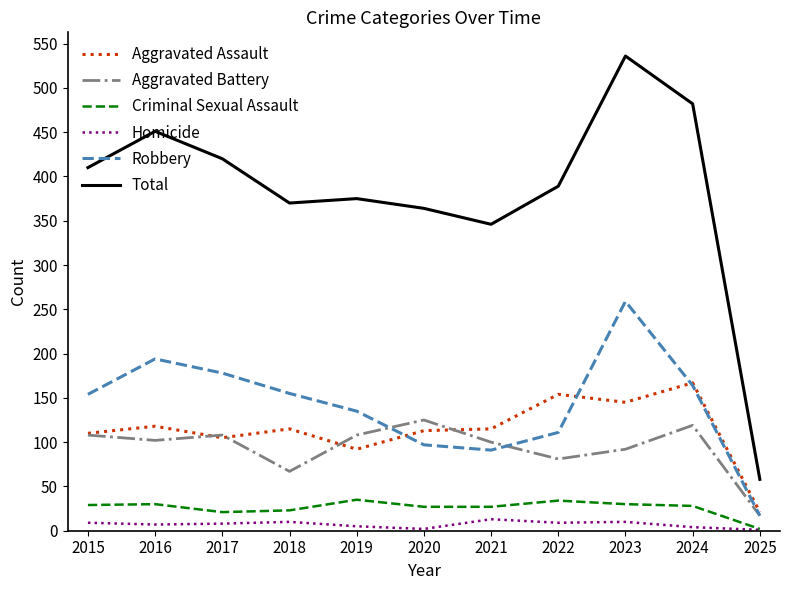

True or false: Criminal Sexual Assault and Aggravated Battery cross at least once.

False